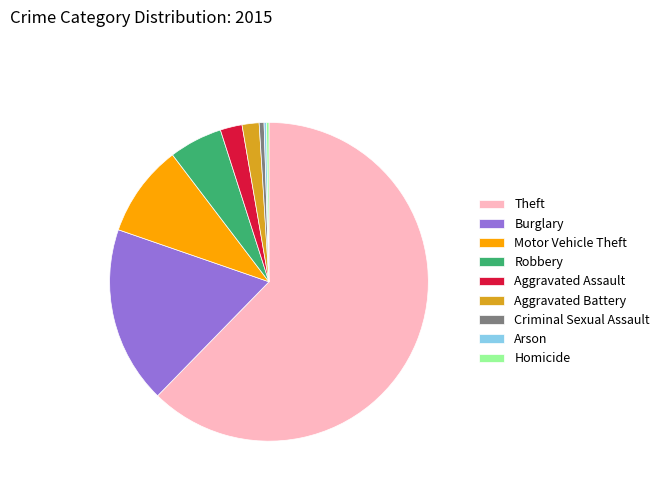

Is there a majority slice in this chart?

Yes